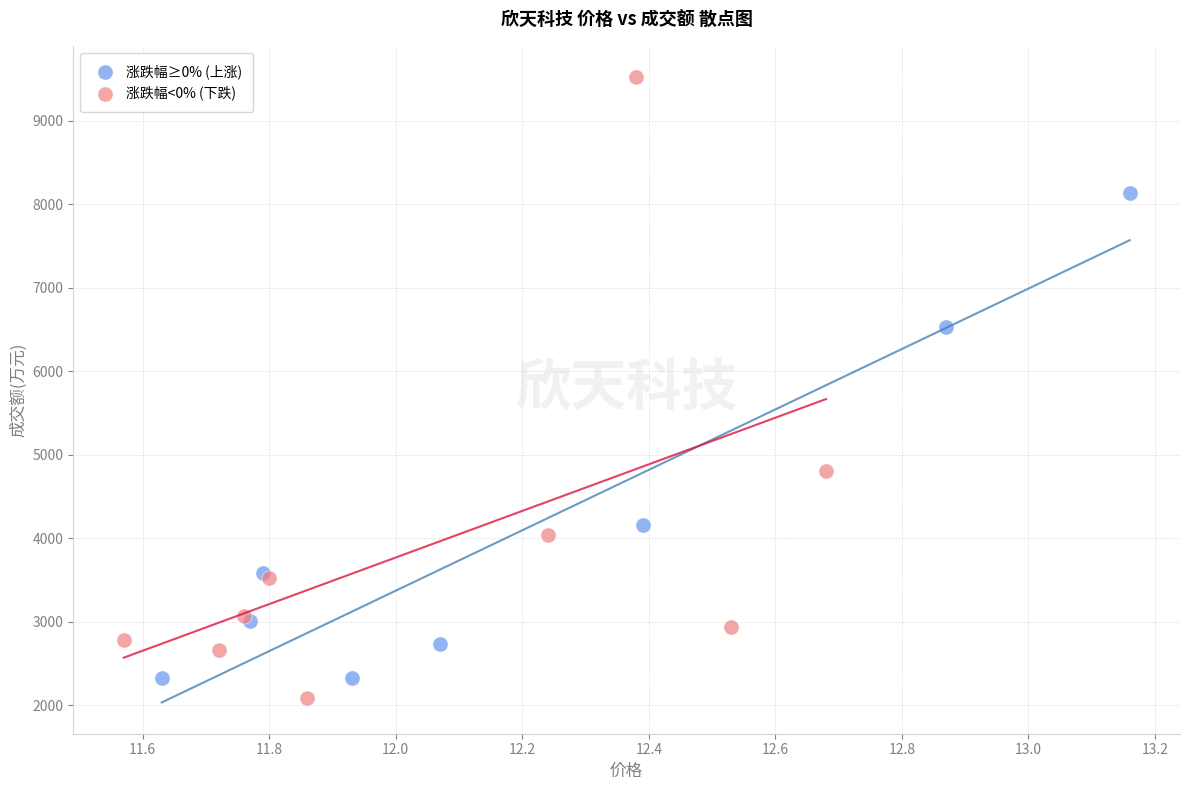

Which series contains the highest Y value?

涨跌幅<0% (下跌)